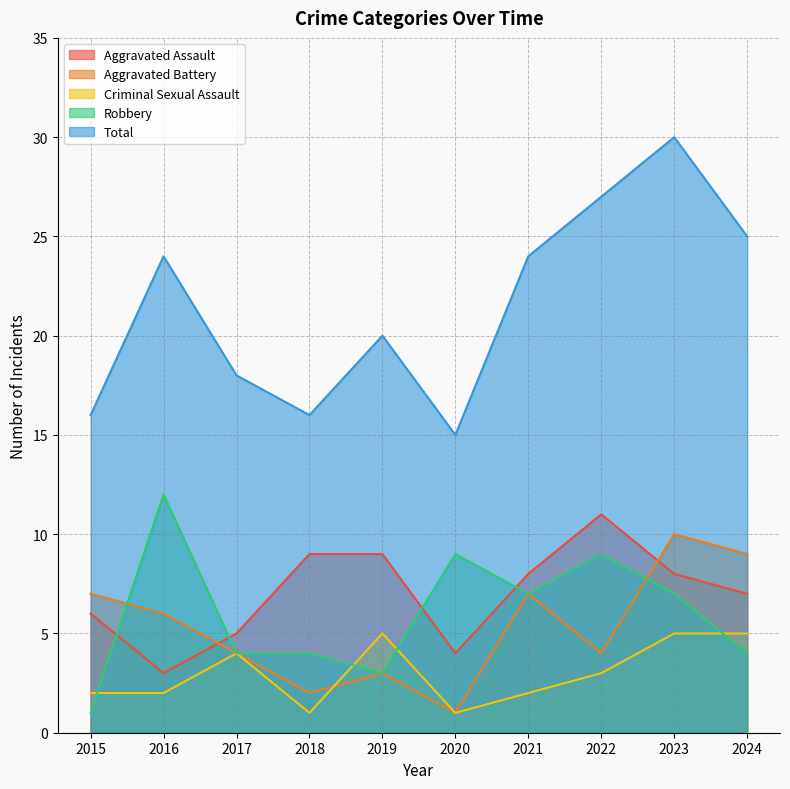

Reading right to left, list all the values displayed in this chart.

Aggravated Assault: 7	8	11	8	4	9	9	5	3	6
Aggravated Battery: 9	10	4	7	1	3	2	4	6	7
Criminal Sexual Assault: 5	5	3	2	1	5	1	4	2	2
Robbery: 4	7	9	7	9	3	4	4	12	1
Total: 25	30	27	24	15	20	16	18	24	16